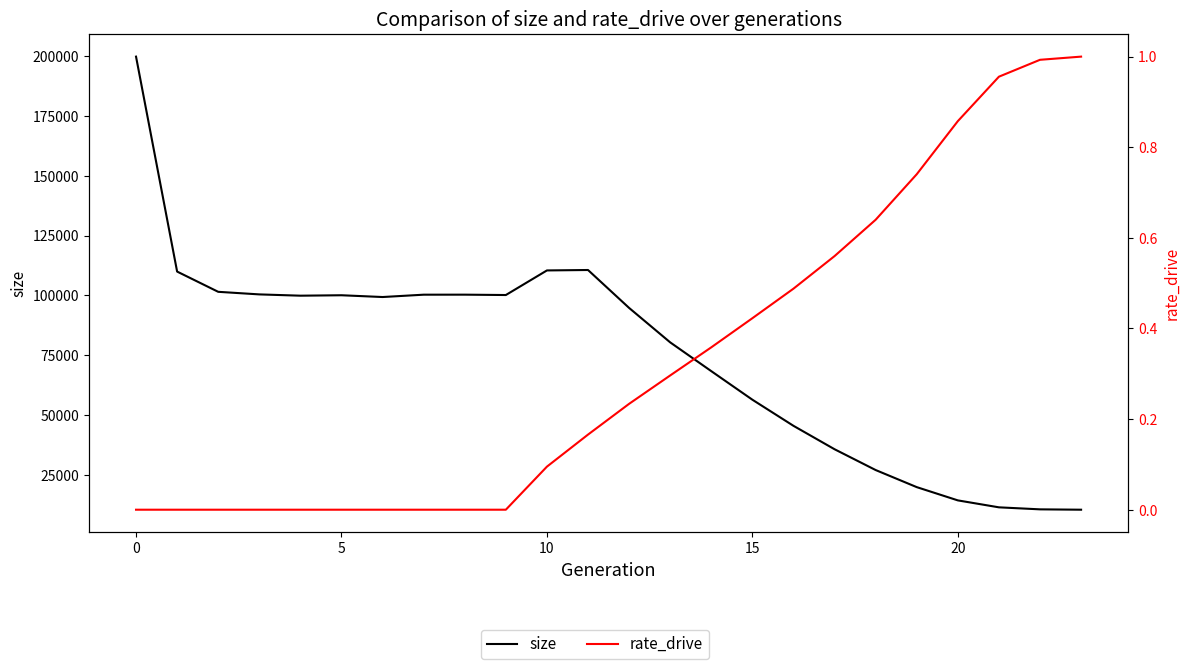

True or false: rate_drive and size intersect in this chart.

False